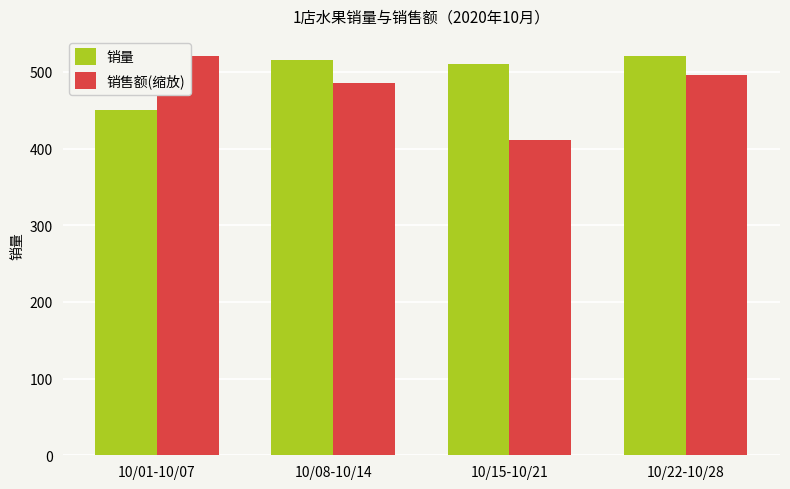

Are the bars horizontal?

No